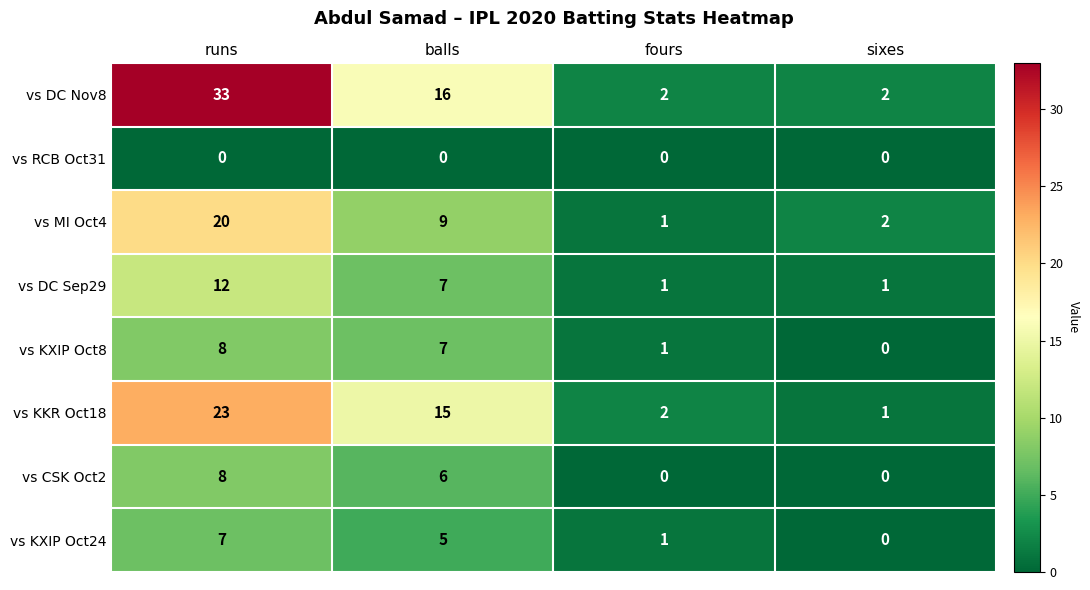

List the labels in order of vs KKR Oct18 value, smallest first.

sixes, fours, balls, runs